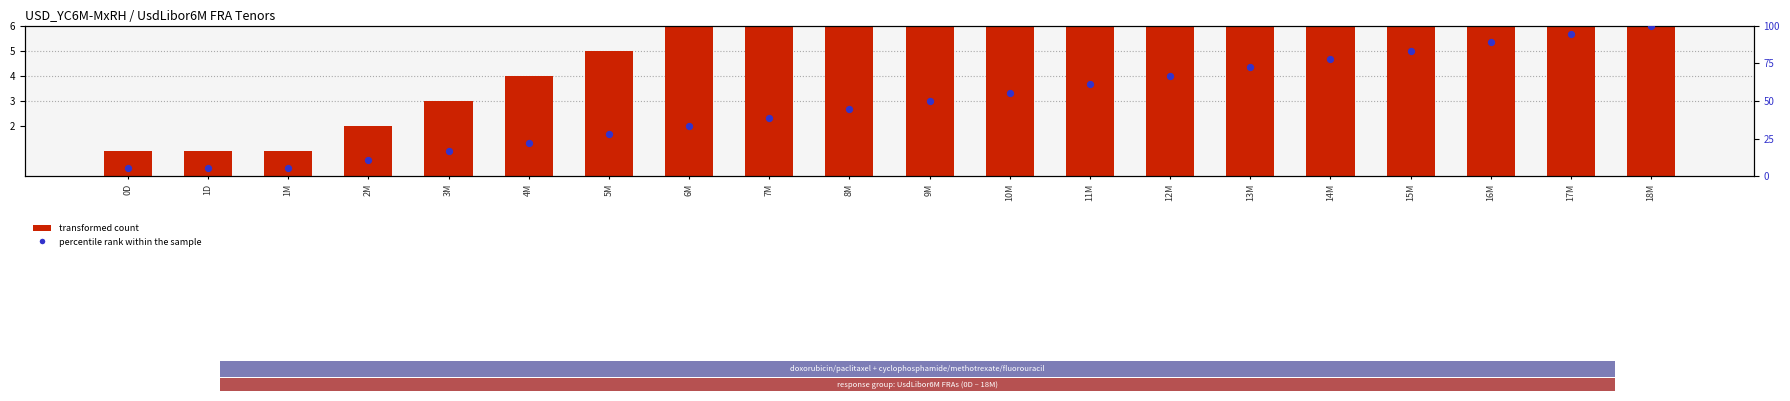

Which series has the largest Y range (max minus min)?

percentile rank within the sample